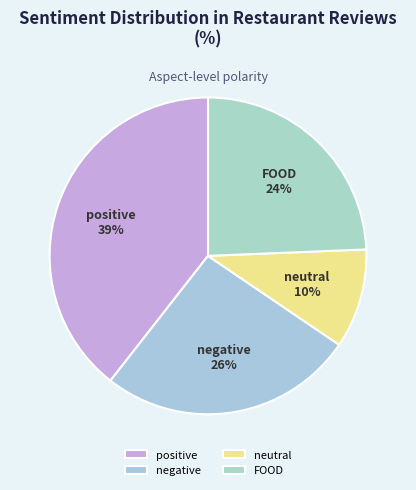

What is the ratio of the value at neutral to the value at positive?

0.3